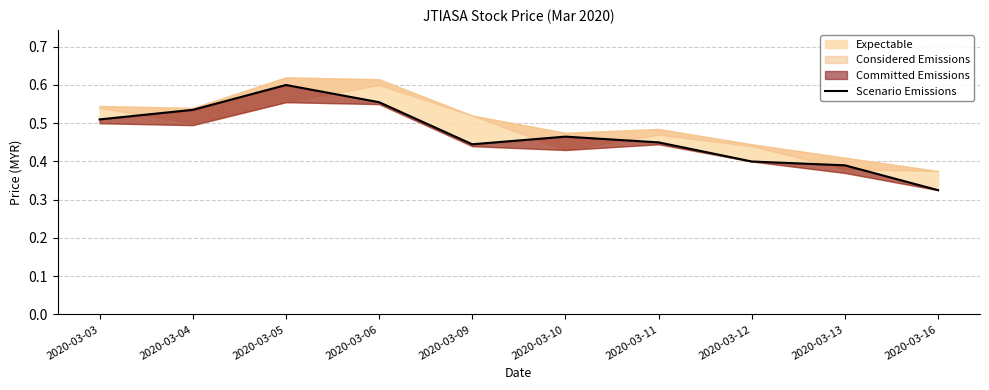

Reading left to right, what are all the values shown in this chart?

2020-03-03=0.5	2020-03-04=0.5	2020-03-05=0.6	2020-03-06=0.6	2020-03-09=0.4	2020-03-10=0.5	2020-03-11=0.5	2020-03-12=0.4	2020-03-13=0.4	2020-03-16=0.3